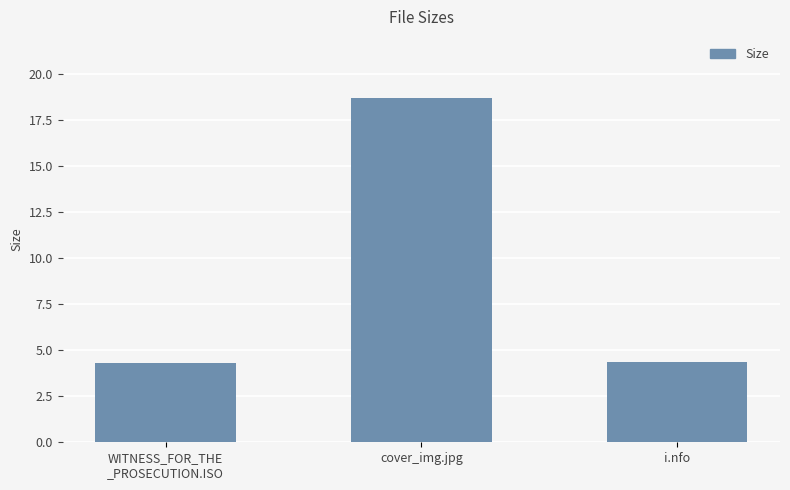

Reading left to right, list all the values displayed in this chart.

WITNESS_FOR_THE
_PROSECUTION.ISO=4.3	cover_img.jpg=18.7	i.nfo=4.3